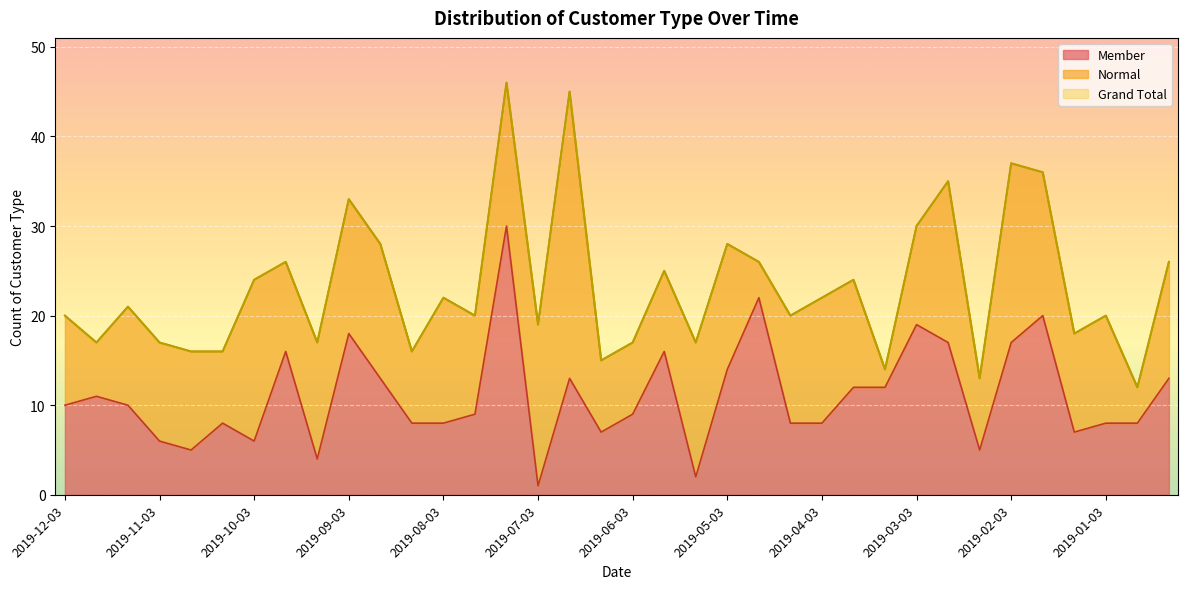

Where is the first local minimum for Grand Total?

2019-12-02